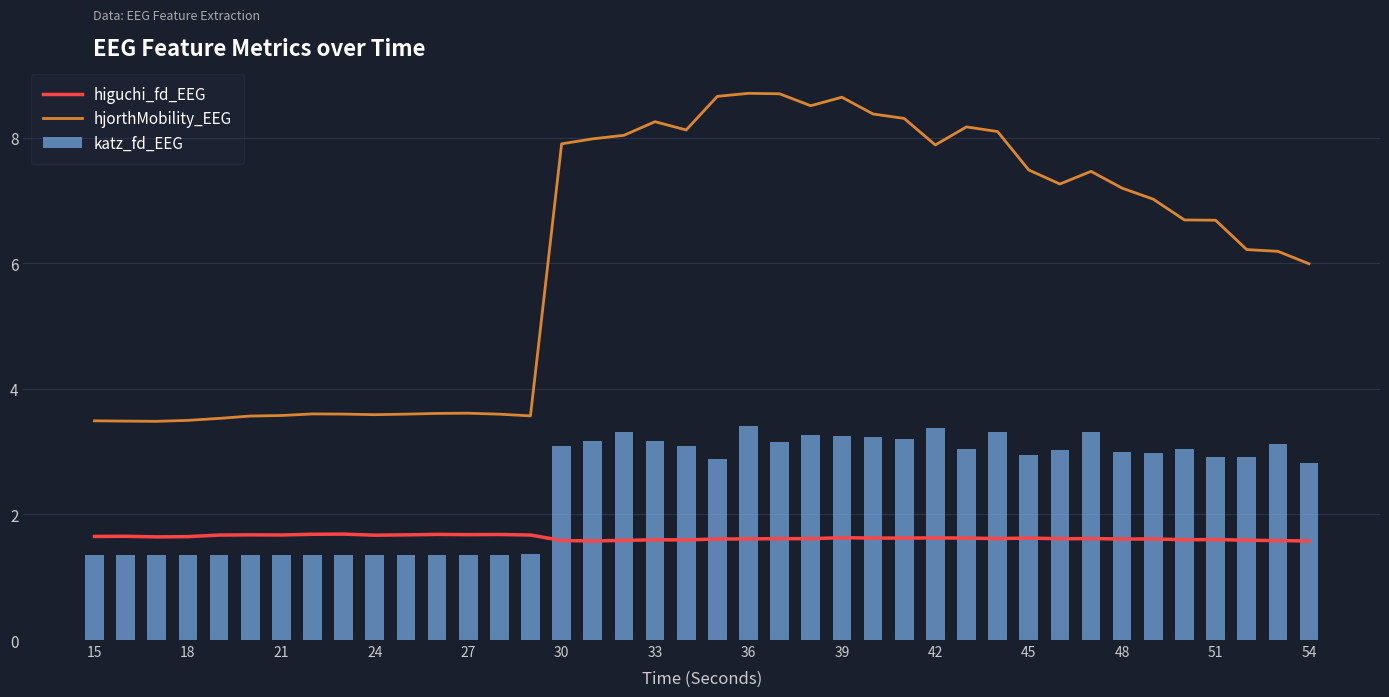

What is the difference between the maximum and minimum values in the katz_fd_EEG series?

2.1